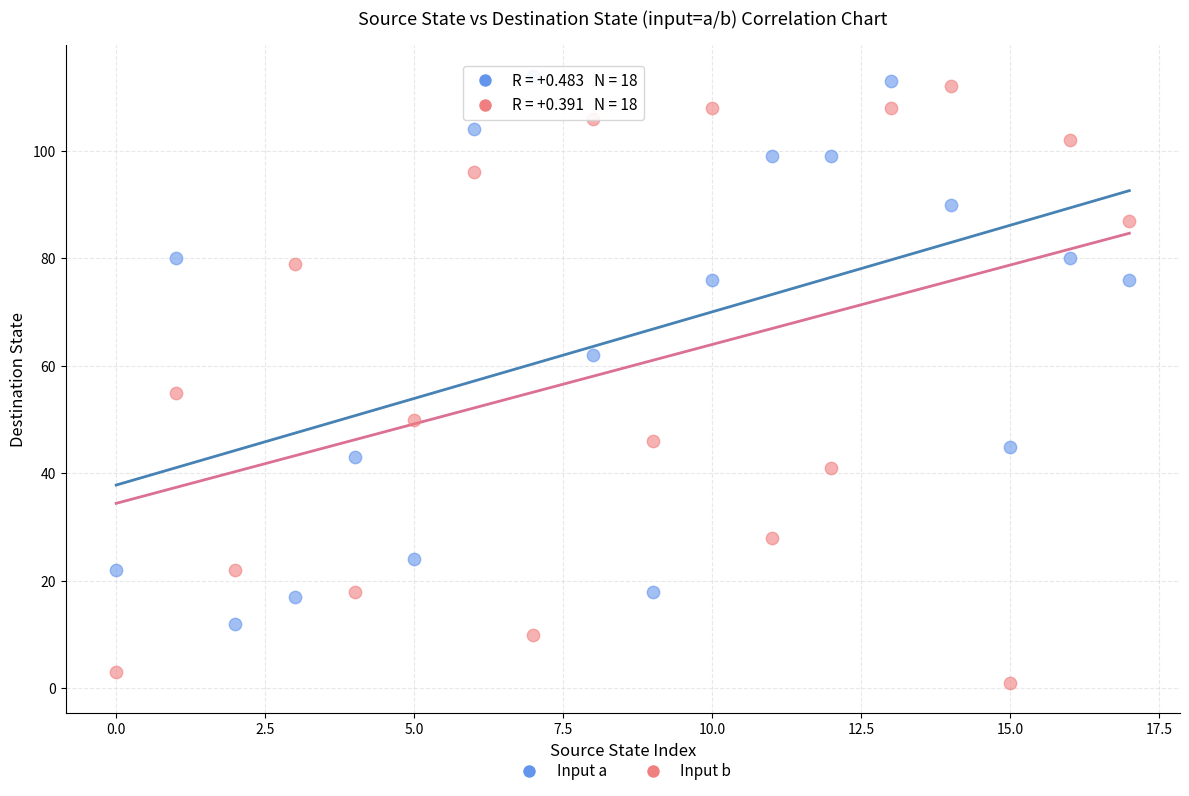

Which series reaches the minimum Y coordinate?

Input b